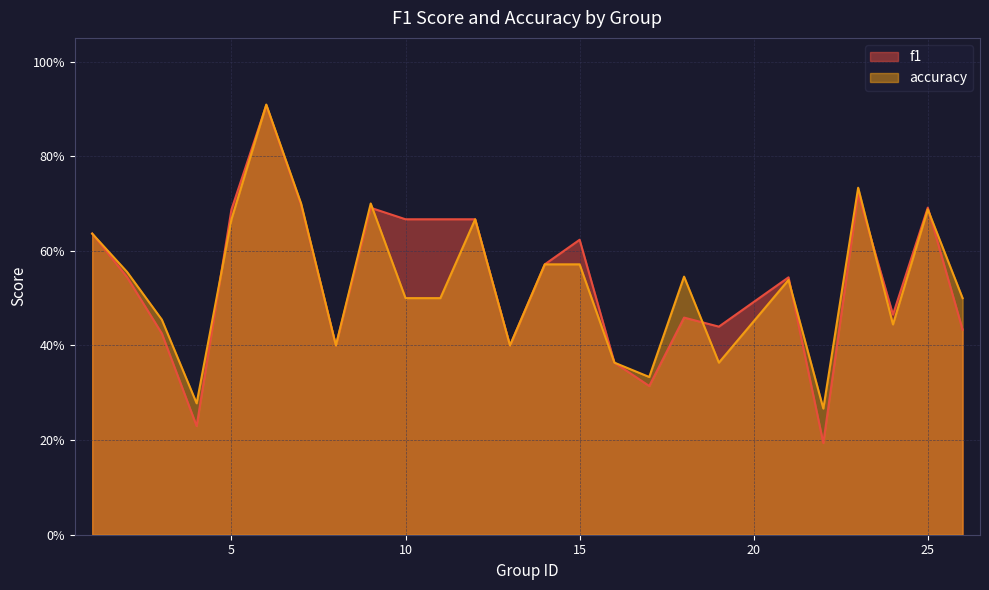

What is the sum of all accuracy values?

13.3